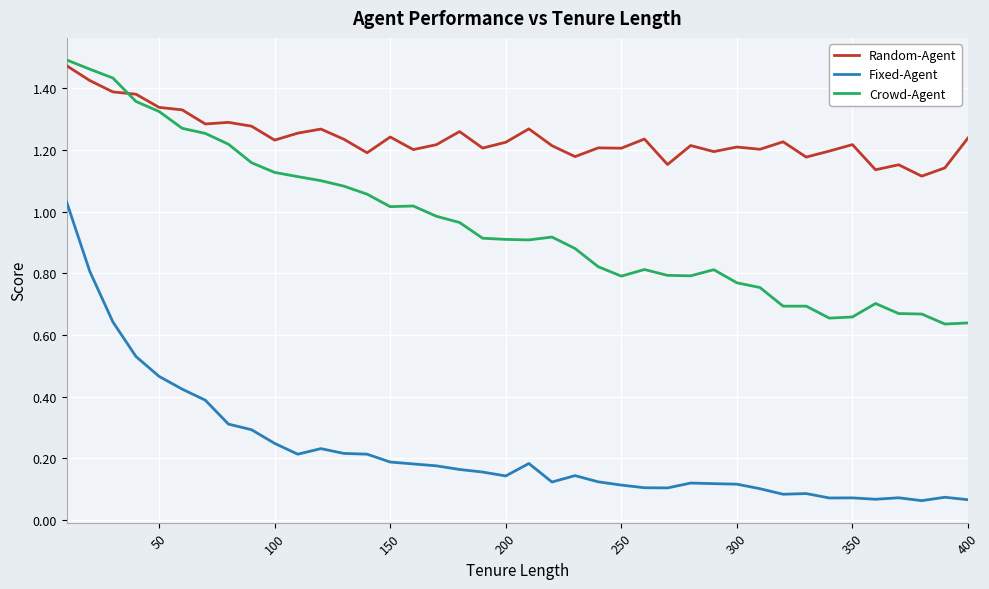

True or false: Fixed-Agent and Crowd-Agent intersect in this chart.

False